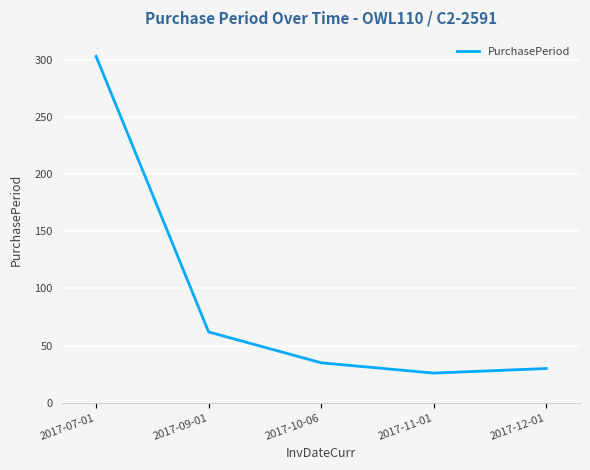

Is it true that the value at 2017-07-01 is 303?

True